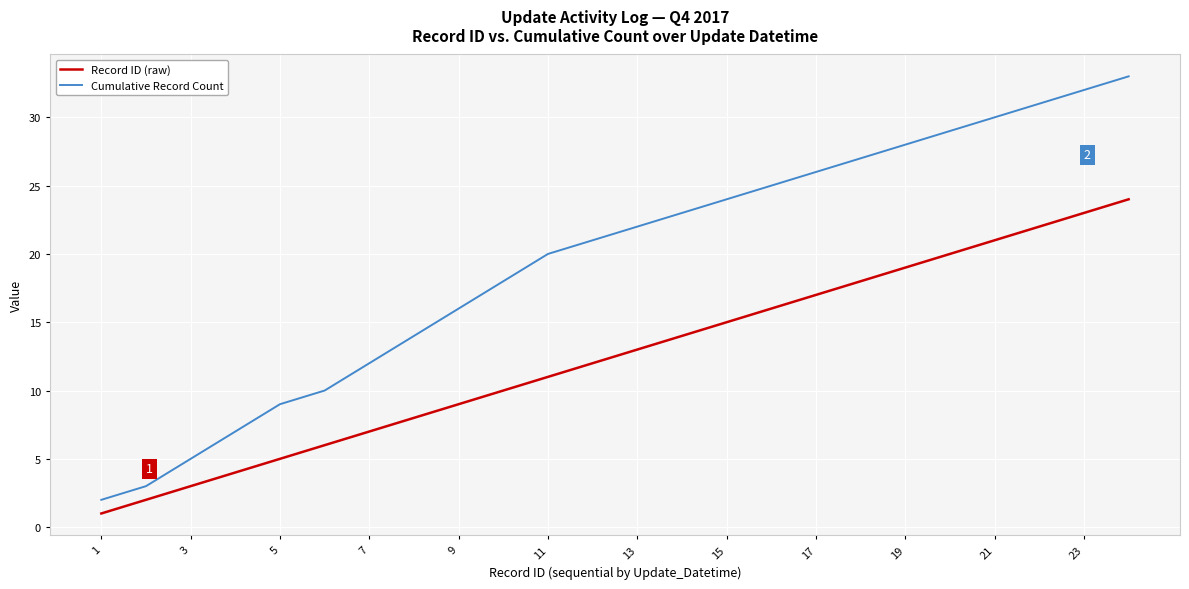

Which series has the largest range (max minus min)?

Cumulative Record Count